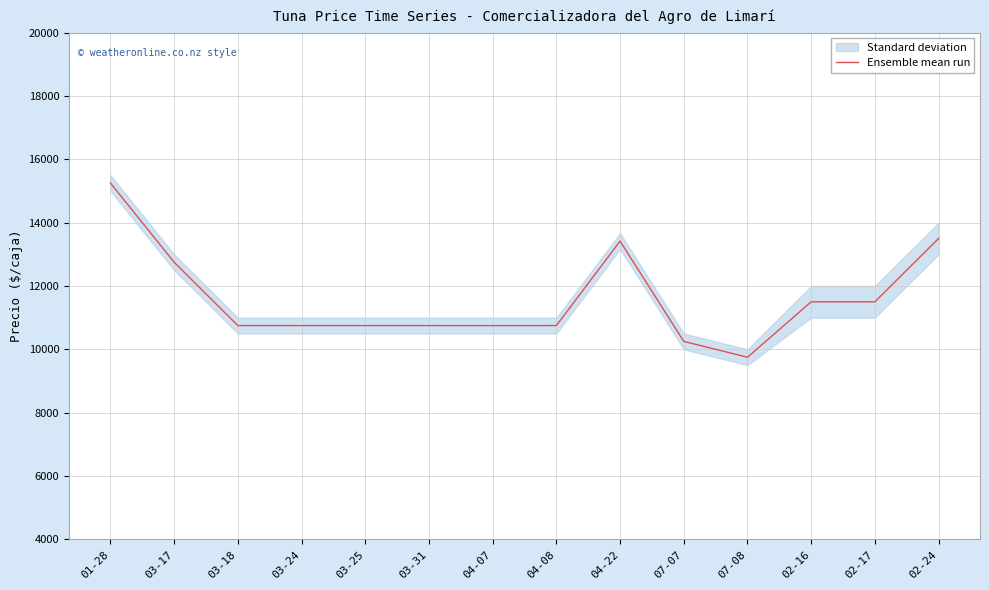

Reading left to right, extract all data points from this chart.

01-28=15250.0	03-17=12750.0	03-18=10750.0	03-24=10750.0	03-25=10750.0	03-31=10750.0	04-07=10748.7	04-08=10750.0	04-22=13416.7	07-07=10250.0	07-08=9750.0	02-16=11500.0	02-17=11500.0	02-24=13500.0